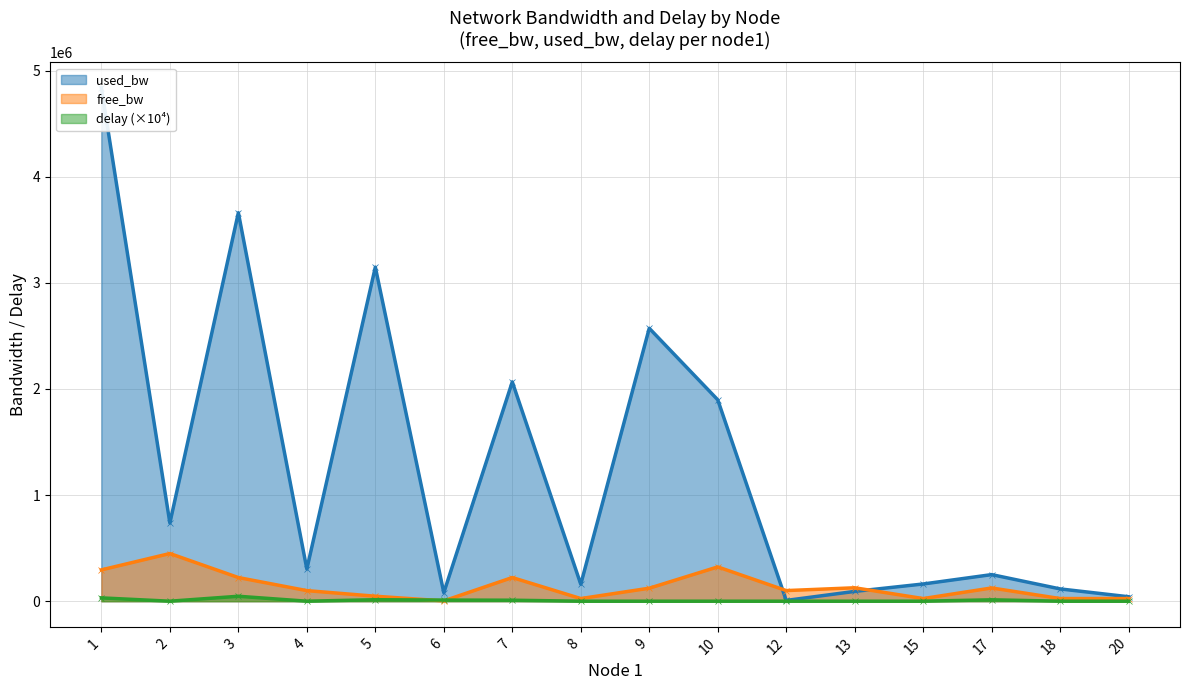

True or false: delay (×10⁴) has more than 1 interior local peaks.

True